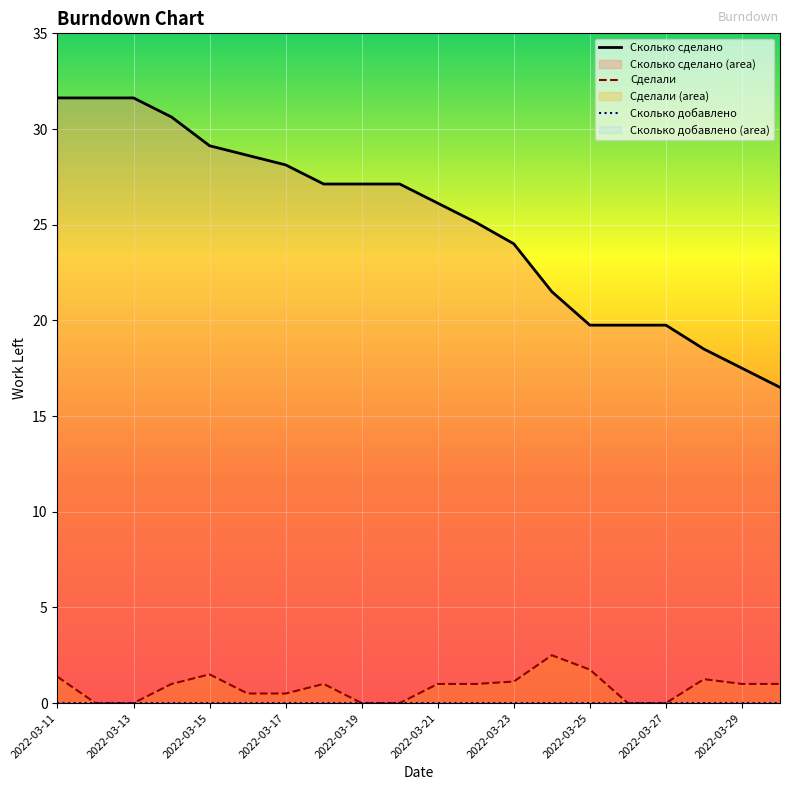

Which has a higher value, 2022-03-17 or 2022-03-26?

2022-03-17